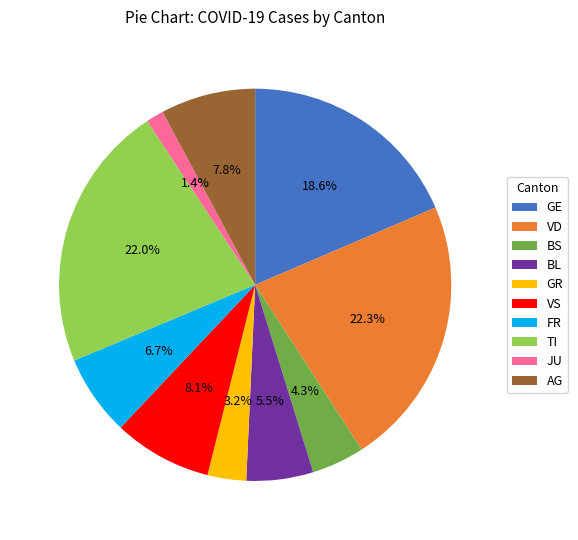

What is the smallest slice in the pie chart?

JU